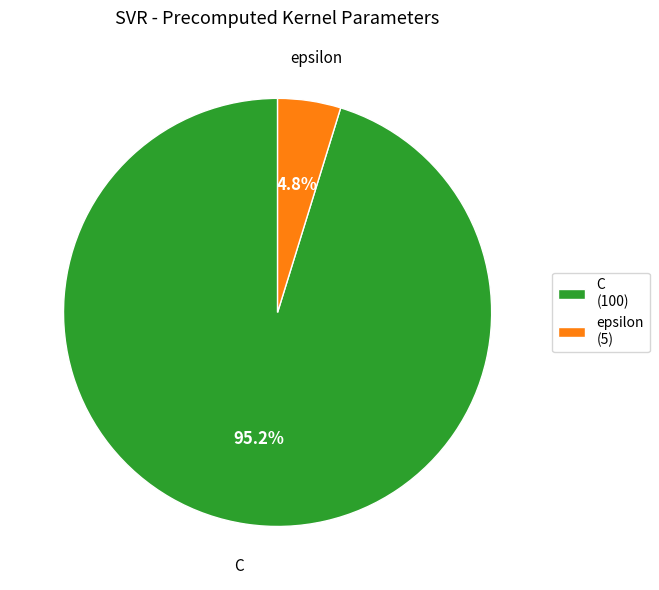

What is the majority slice?

C